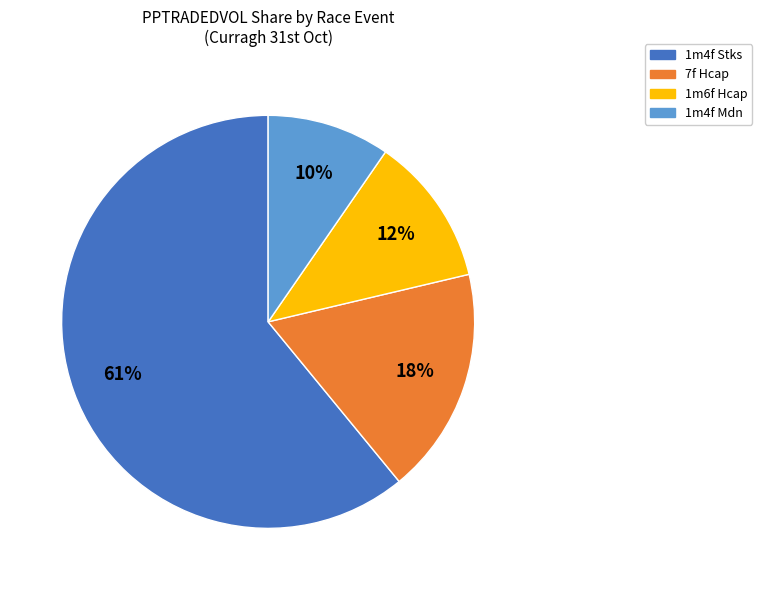

Is there a majority slice in this chart?

Yes